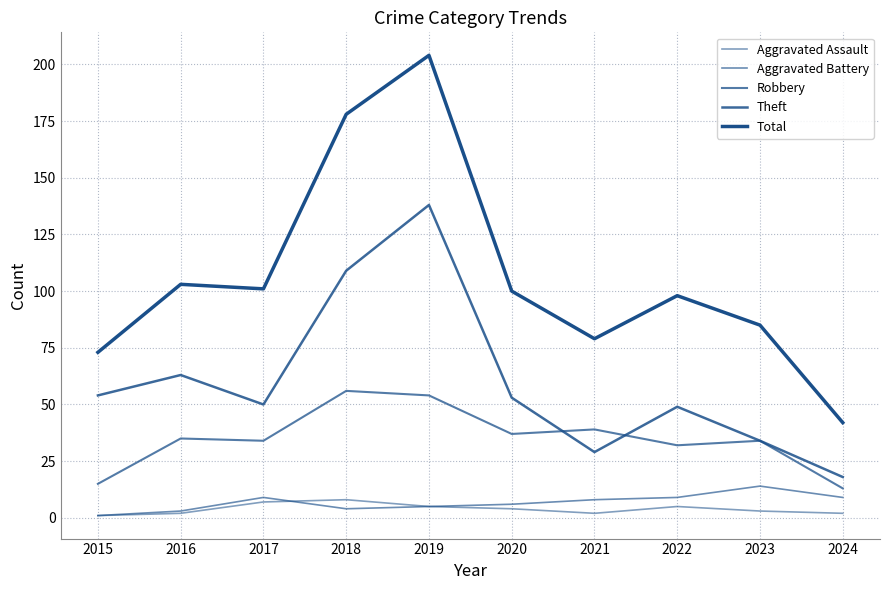

Is it true that Total equals 32 at 2021?

False